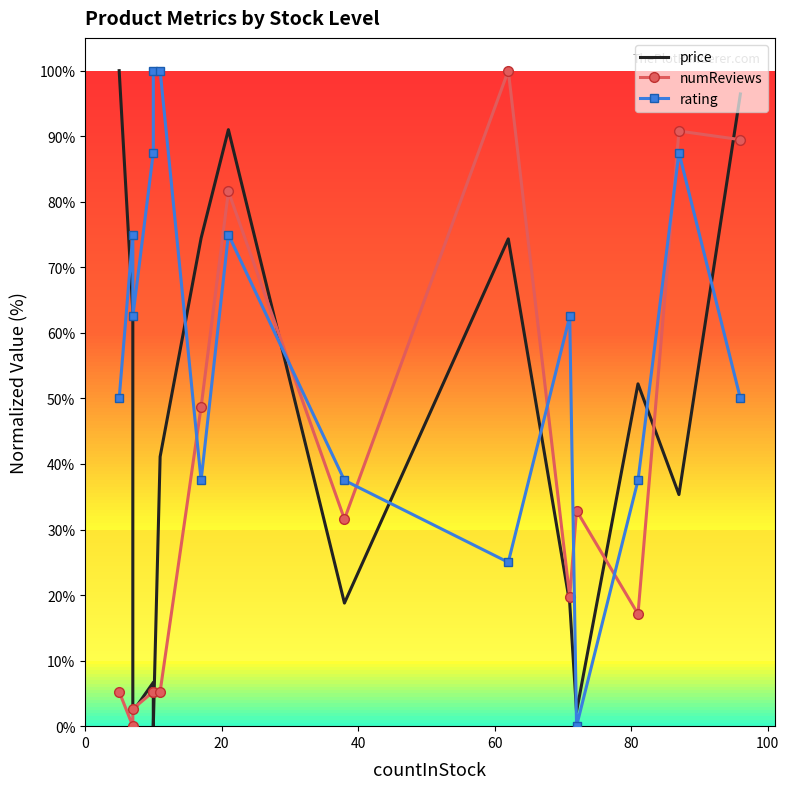

At how many categories does at least one series exceed 63?

10